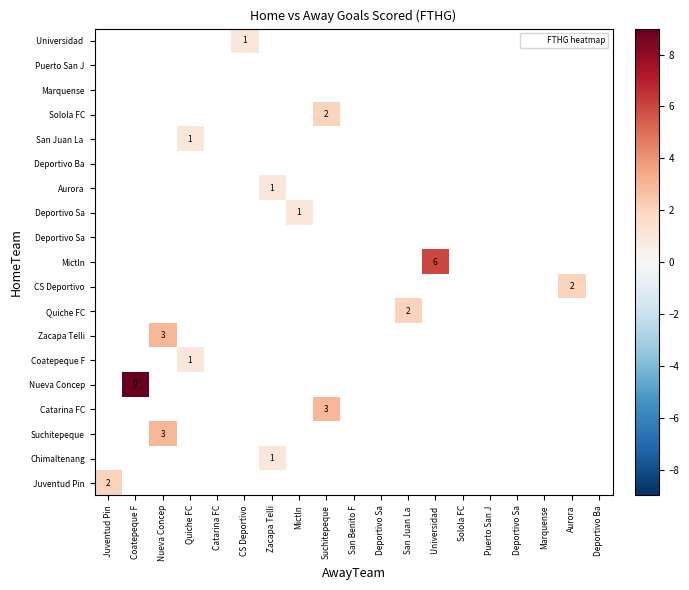

Which label corresponds to the largest value in the chart?

Coatepeque F